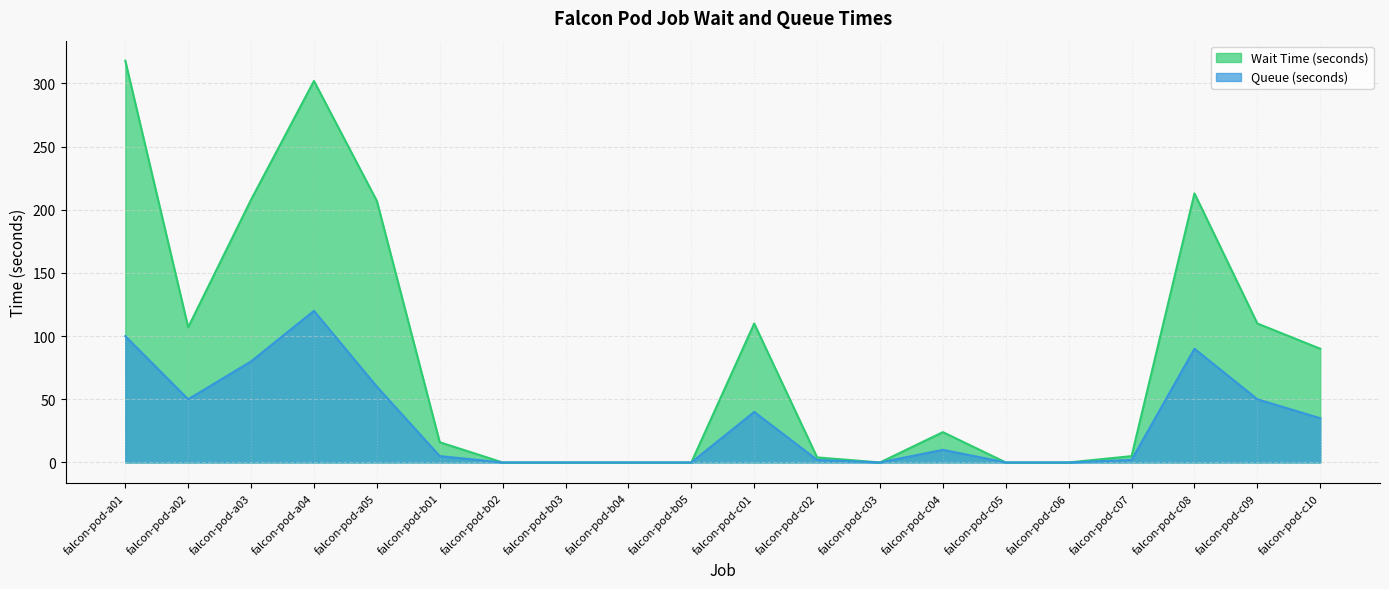

True or false: Queue (seconds) has a value of 60 at falcon-pod-a05.

True